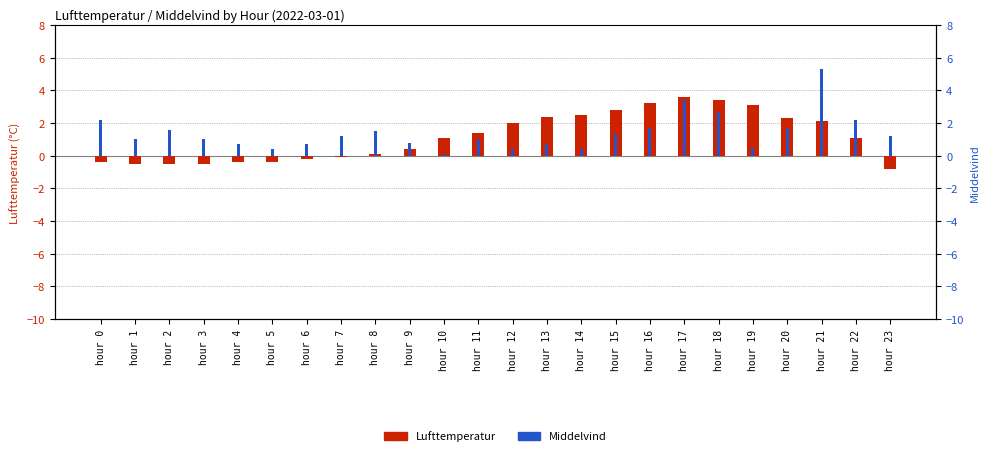

Are the bars horizontal?

No